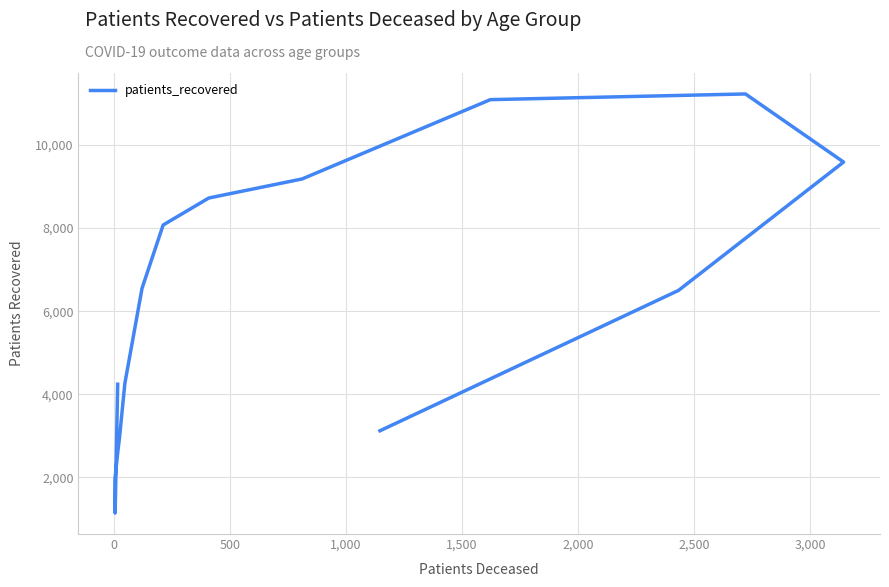

Reading left to right, list all the values displayed in this chart.

4242	1141	1944	2648	2688	2966	4265	6551	8074	8724	9182	11091	11228	9589	6499	3122